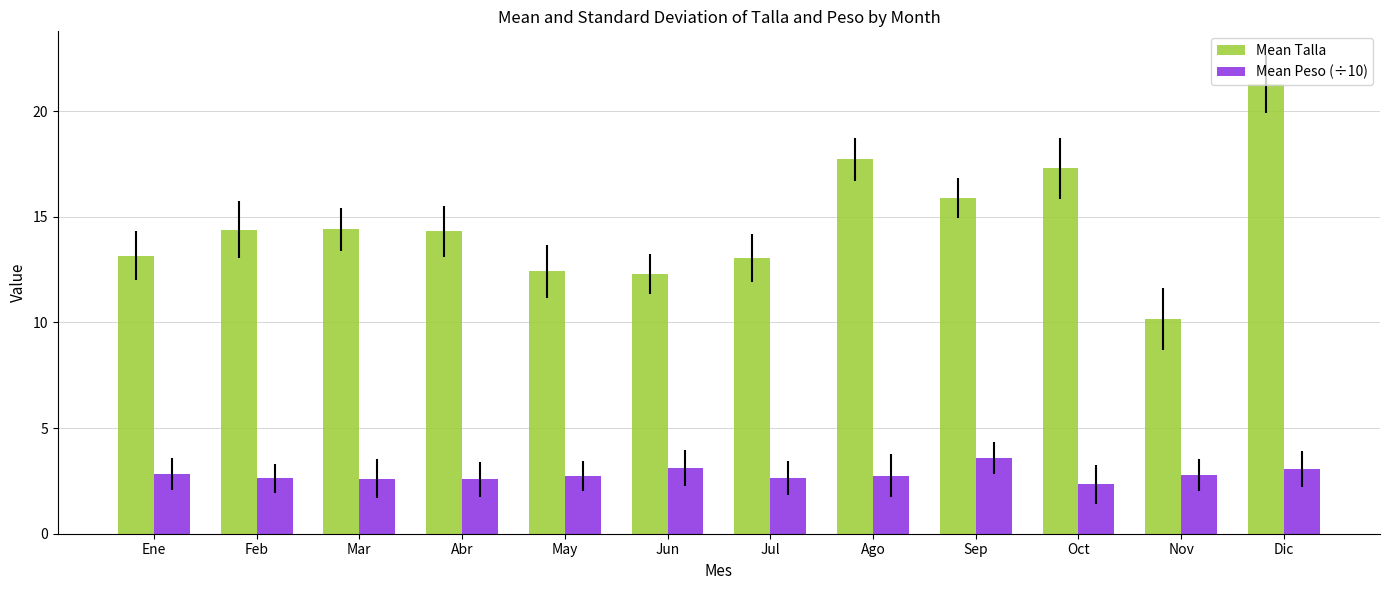

What is the difference between the maximum and second lowest values in the Mean Talla series?

9.0